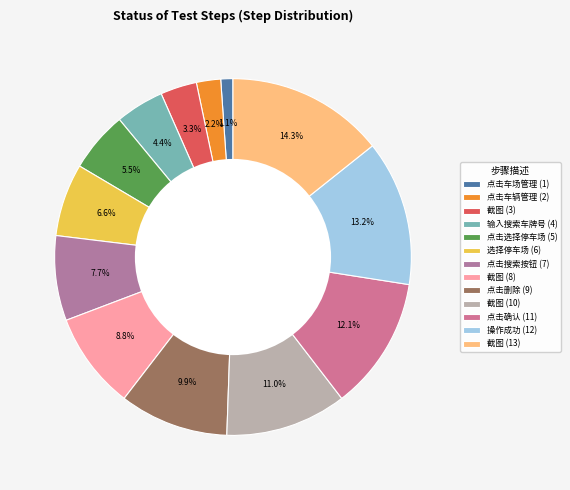

Rank the categories by value from lowest to highest.

点击车场管理 (1), 点击车辆管理 (2), 截图 (3), 输入搜索车牌号 (4), 点击选择停车场 (5), 选择停车场 (6), 点击搜索按钮 (7), 截图 (8), 点击删除 (9), 截图 (10), 点击确认 (11), 操作成功 (12), 截图 (13)